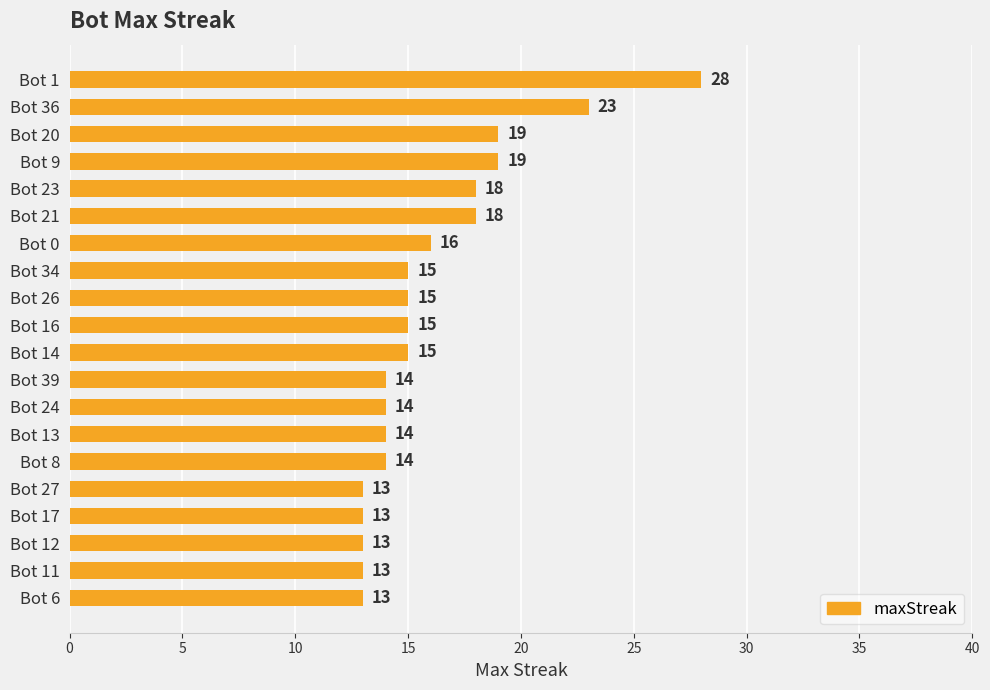

Reading top to bottom, extract all data points from this chart.

28	23	19	19	18	18	16	15	15	15	15	14	14	14	14	13	13	13	13	13